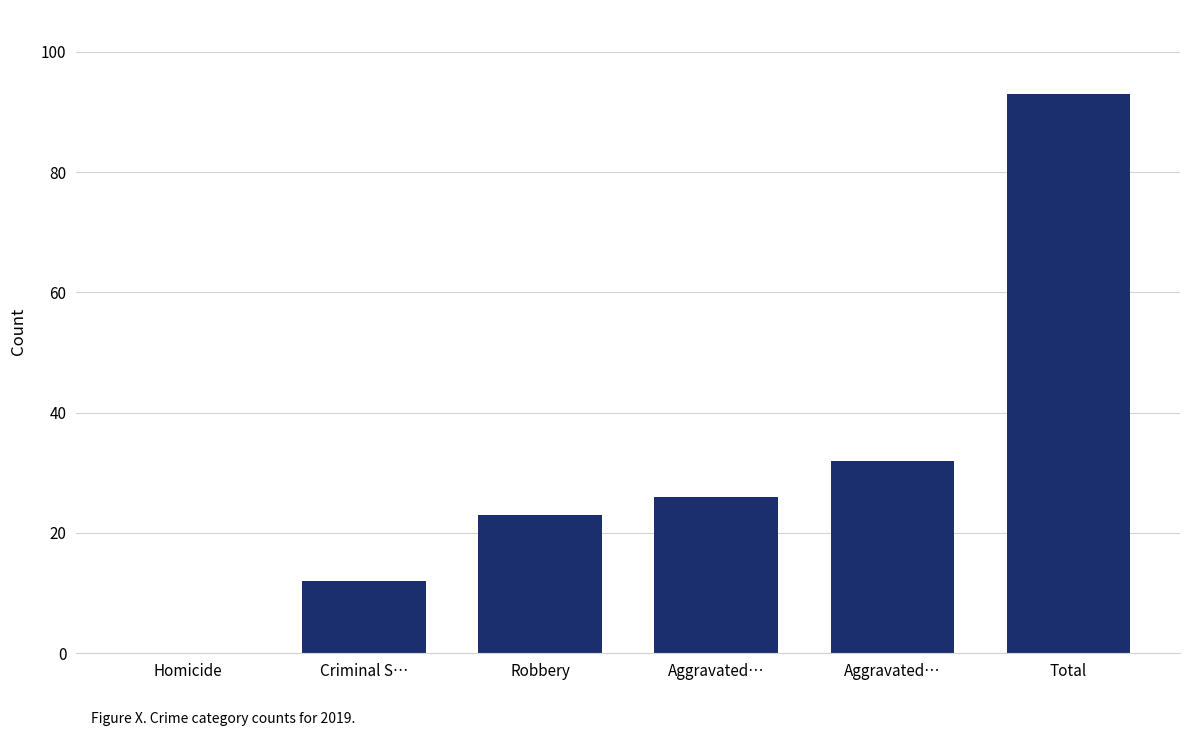

Count the number of data series in this chart.

1